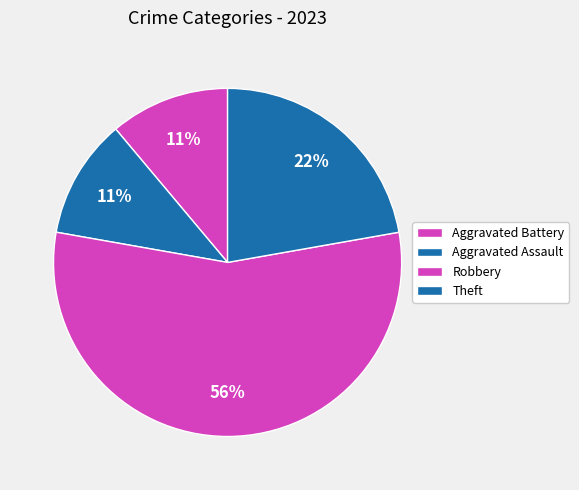

To the nearest percent, what is the difference between the Theft and Aggravated Battery slice percentages?

11%